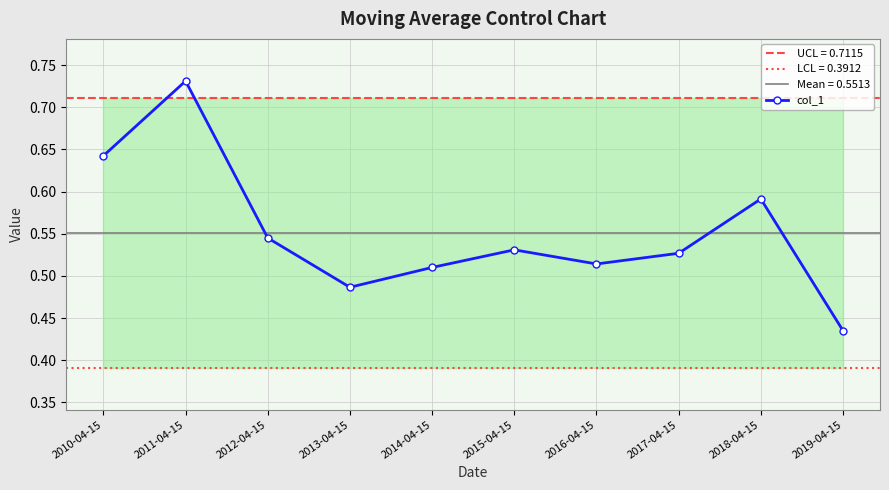

List the labels in order of value, smallest first.

2019-04-15, 2013-04-15, 2014-04-15, 2016-04-15, 2017-04-15, 2015-04-15, 2012-04-15, 2018-04-15, 2010-04-15, 2011-04-15